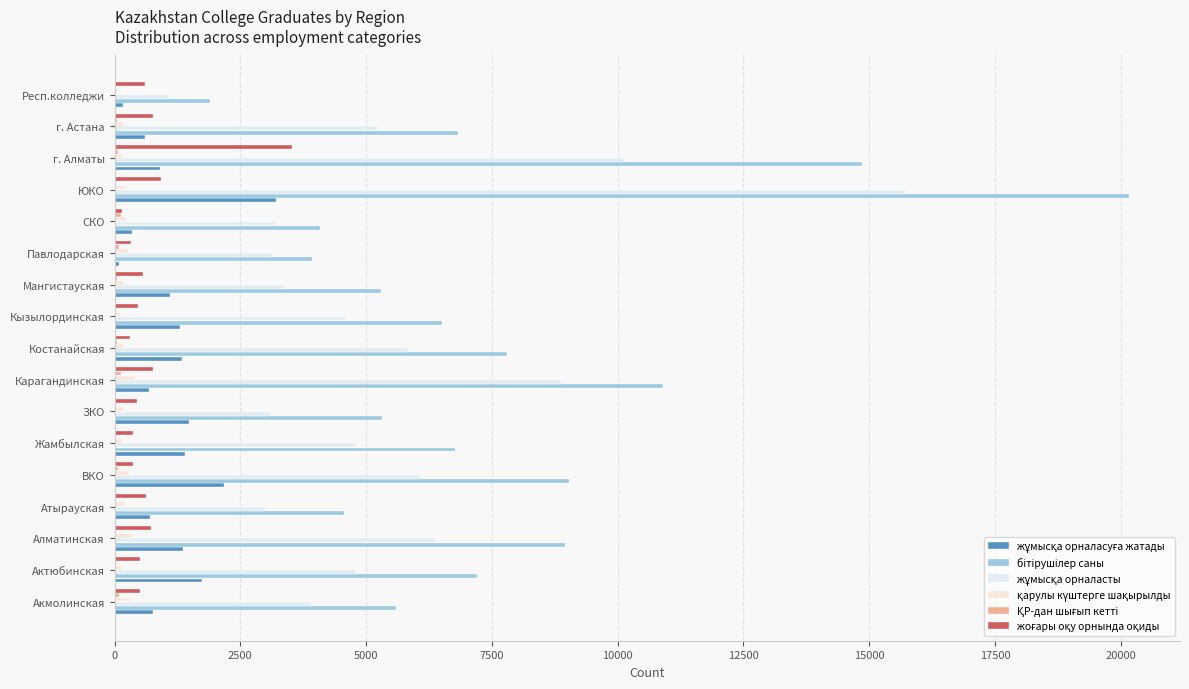

At which category is the sum across all series the highest?

ЮКО